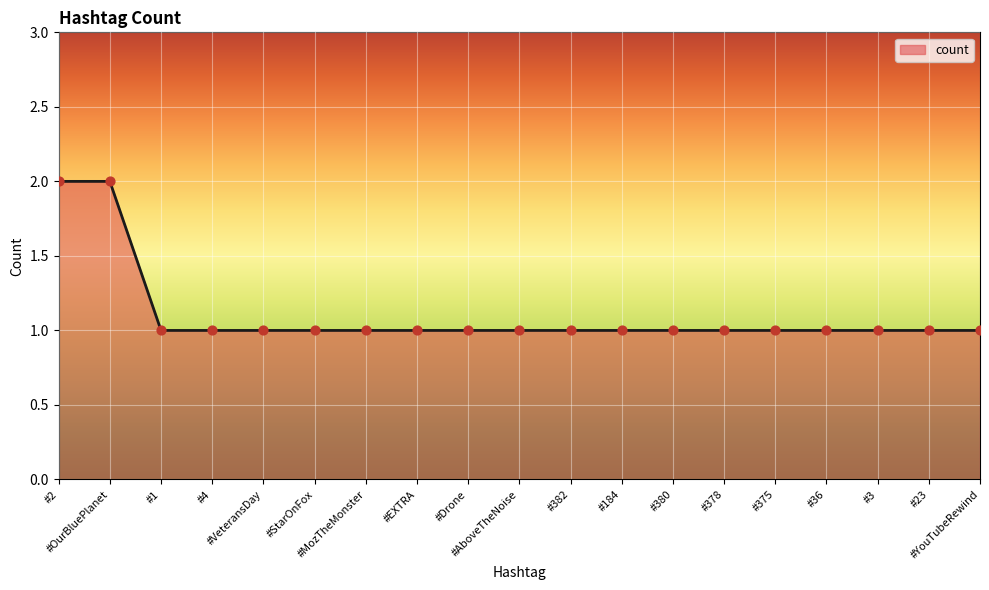

Does the chart have visible grid lines?

Yes